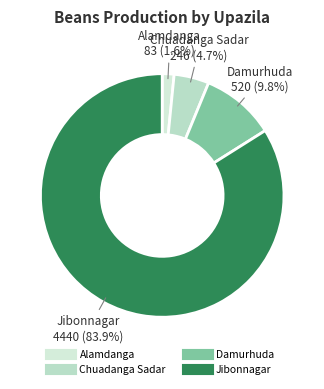

The Chuadanga Sadar slice represents 16% of the pie. True or false?

False